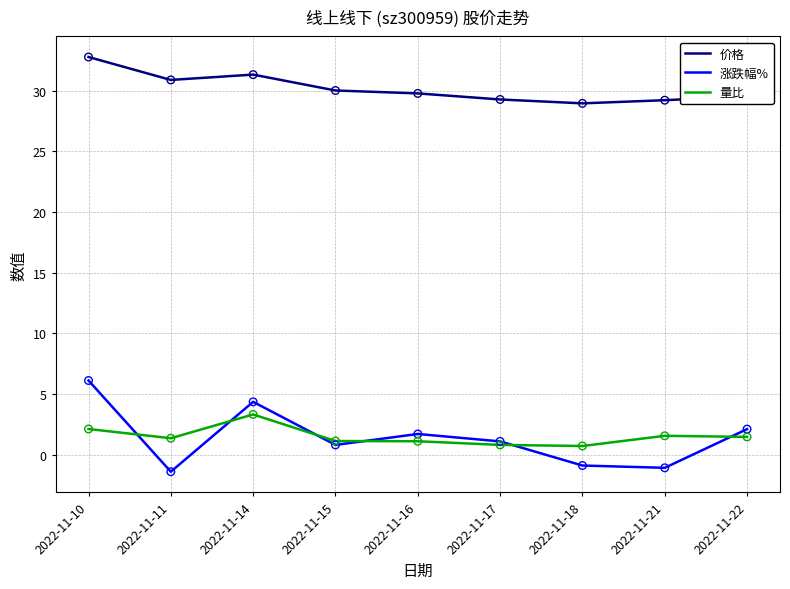

Between 2022-11-10 and 2022-11-18, which series saw the biggest shift?

涨跌幅%